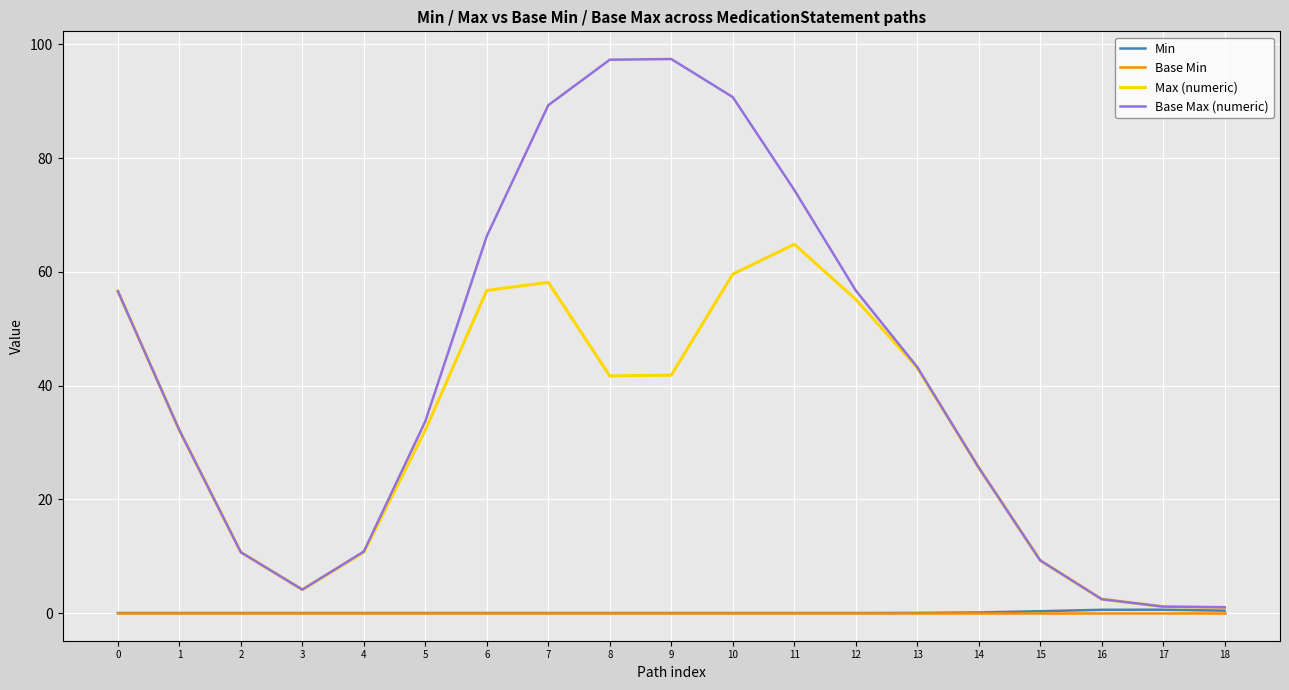

Between 1 and 4, which series saw the biggest shift?

Max (numeric)